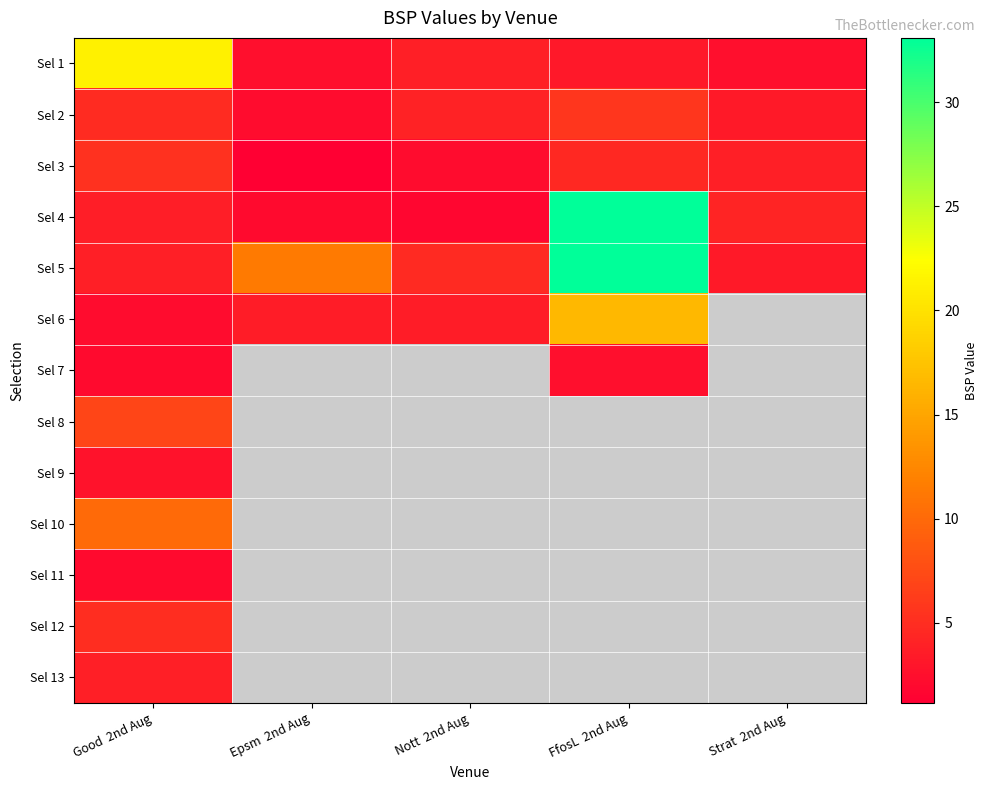

Which label corresponds to the smallest value in the chart?

Epsm  2nd Aug